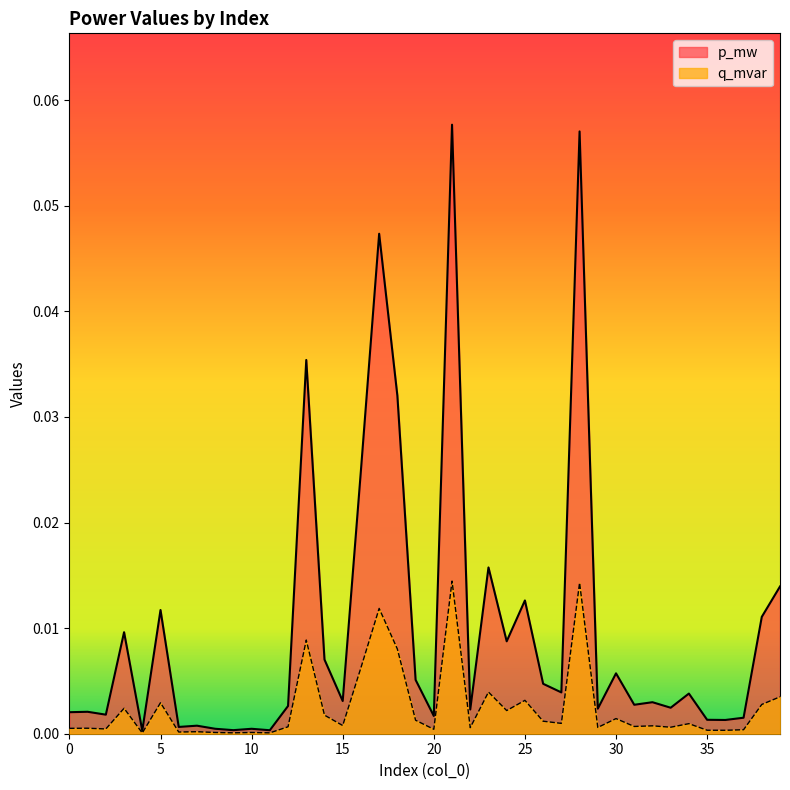

The value of q_mvar at 18 is 0.0. True or false?

True